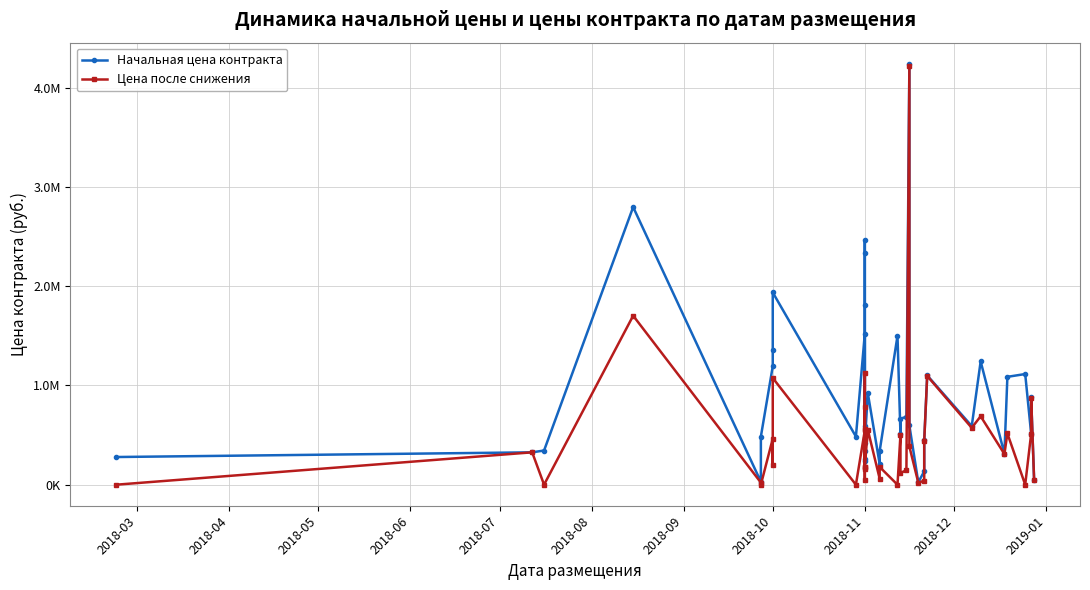

What is the value of the Цена после снижения point at the 5th from the left?

21060.0